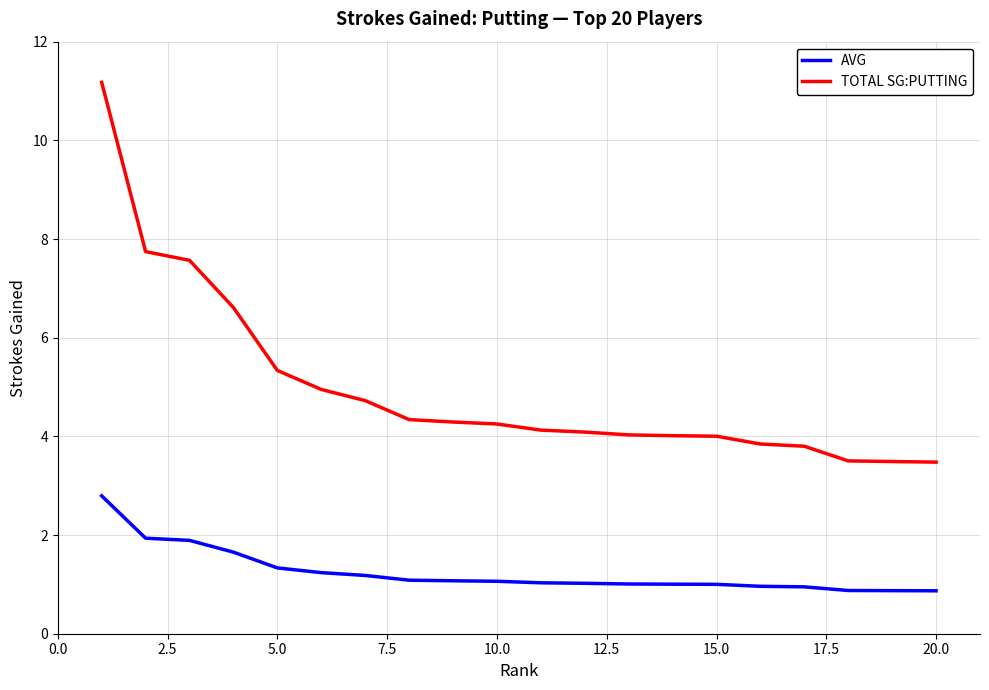

Rank the series by their maximum value, from lowest to highest.

AVG, TOTAL SG:PUTTING